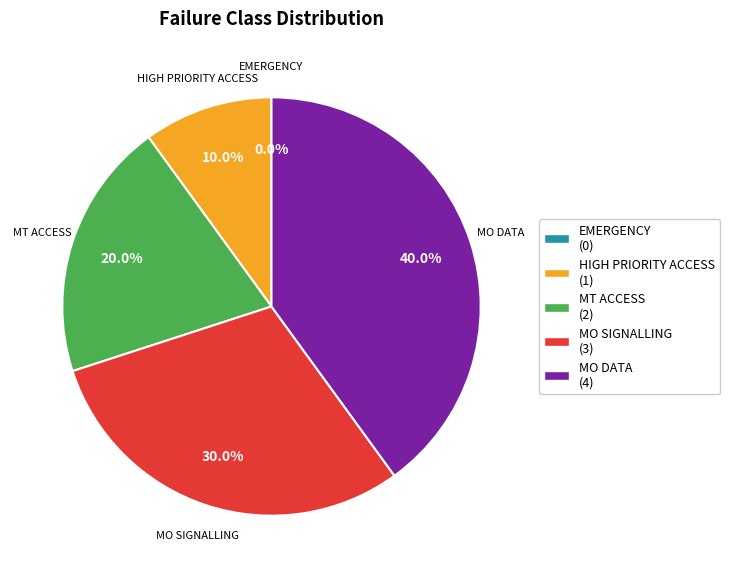

The EMERGENCY slice represents 0% of the pie. True or false?

True